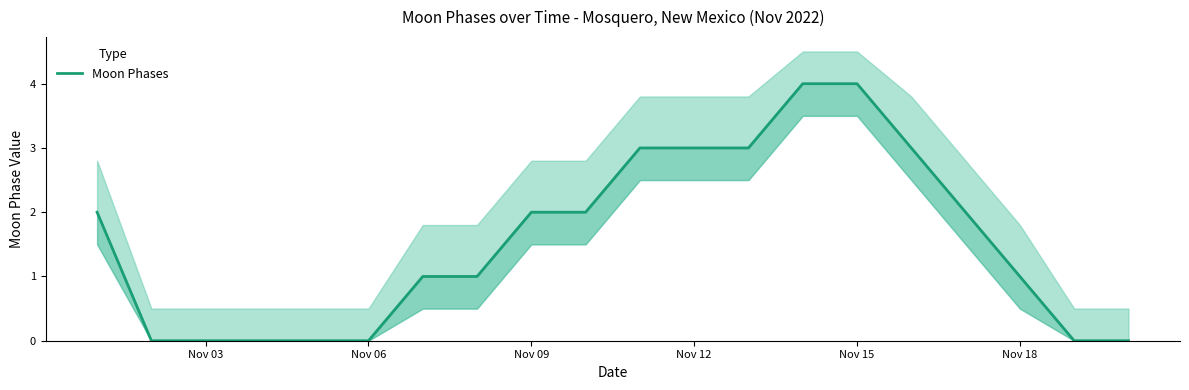

Reading right to left, transcribe all the data shown in this chart.

0	0	1	2	3	4	4	3	3	3	2	2	1	1	0	0	0	0	0	2